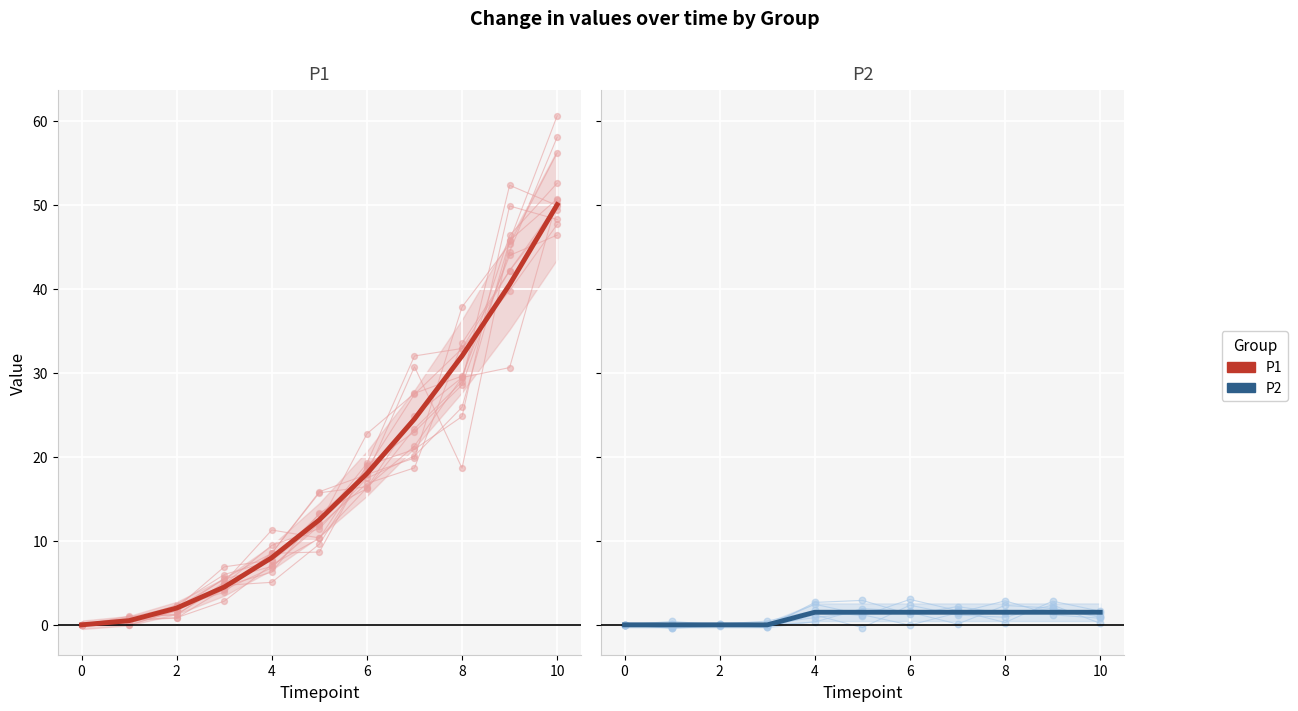

Which series has the largest total across all categories?

P1